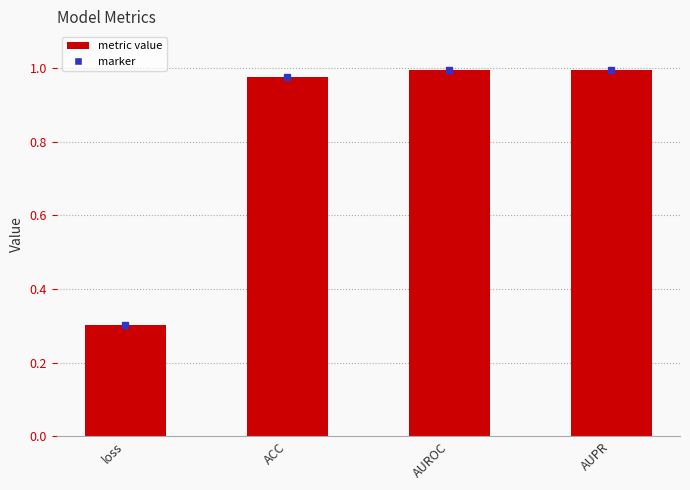

What position from the left is AUROC?

3